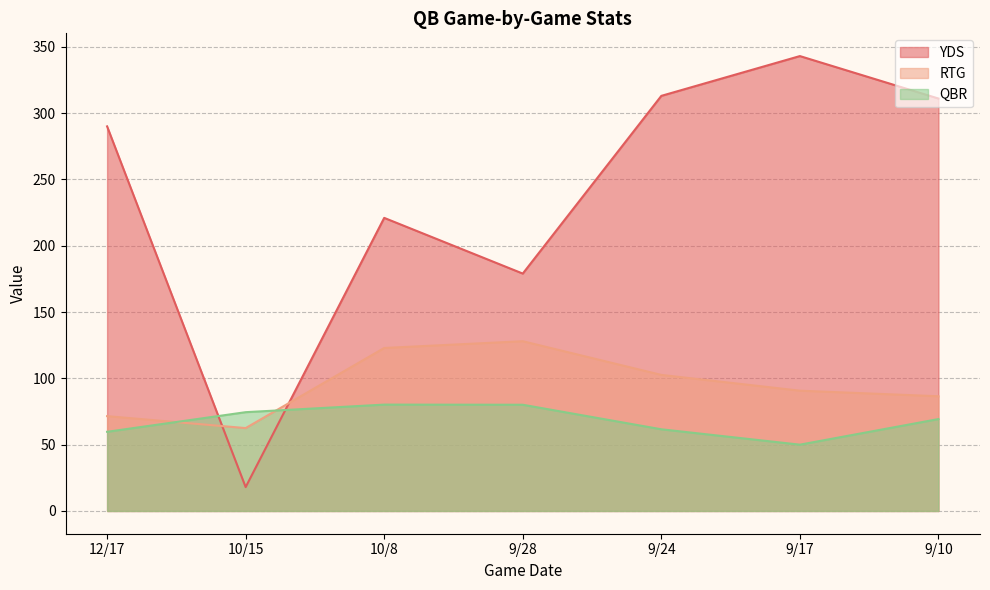

After their last crossing, which series has the higher values: RTG or QBR?

RTG